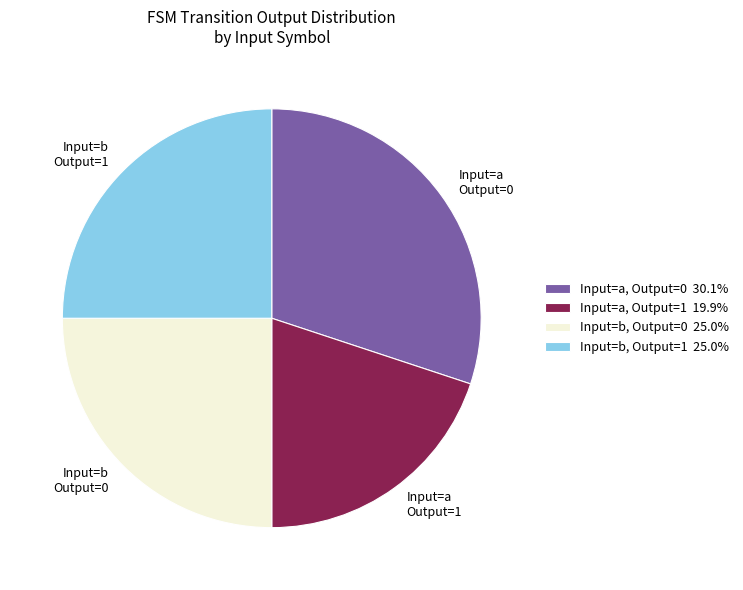

How many segments does this pie chart have?

4